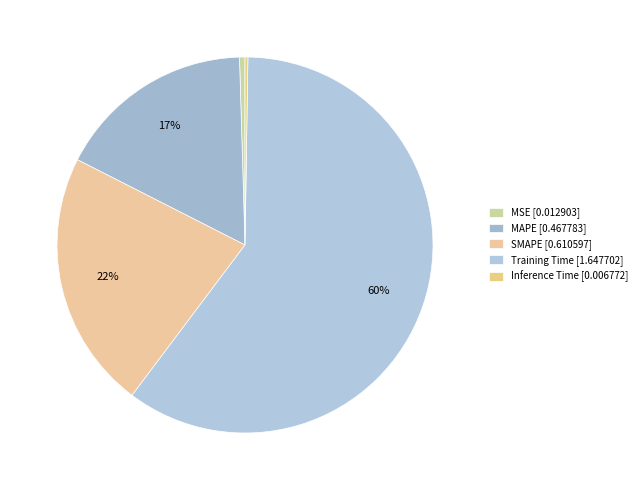

Does Training Time account for over 50% of the chart?

Yes